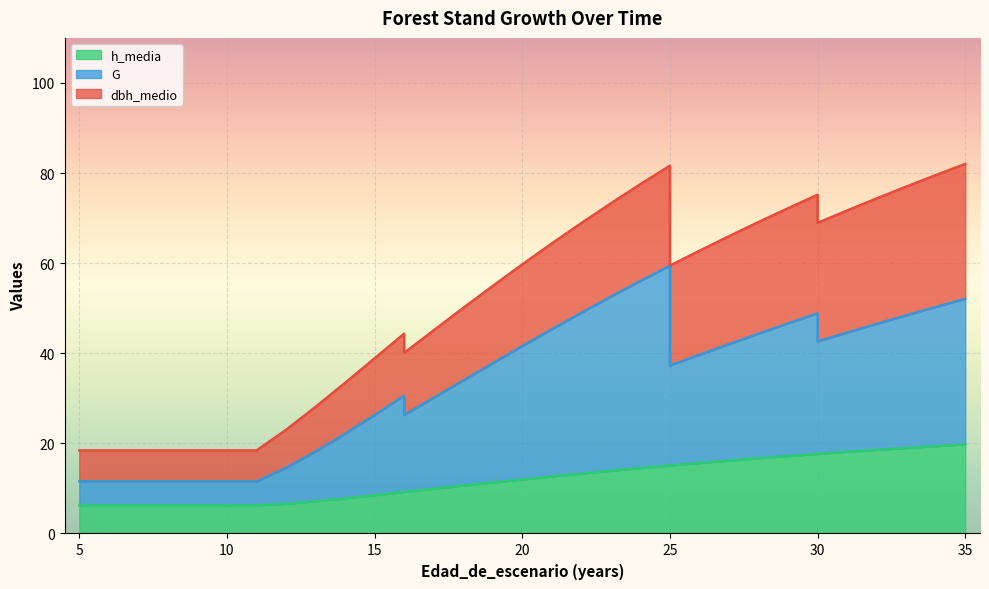

True or false: dbh_medio has more than 0 points higher than both neighbors.

False